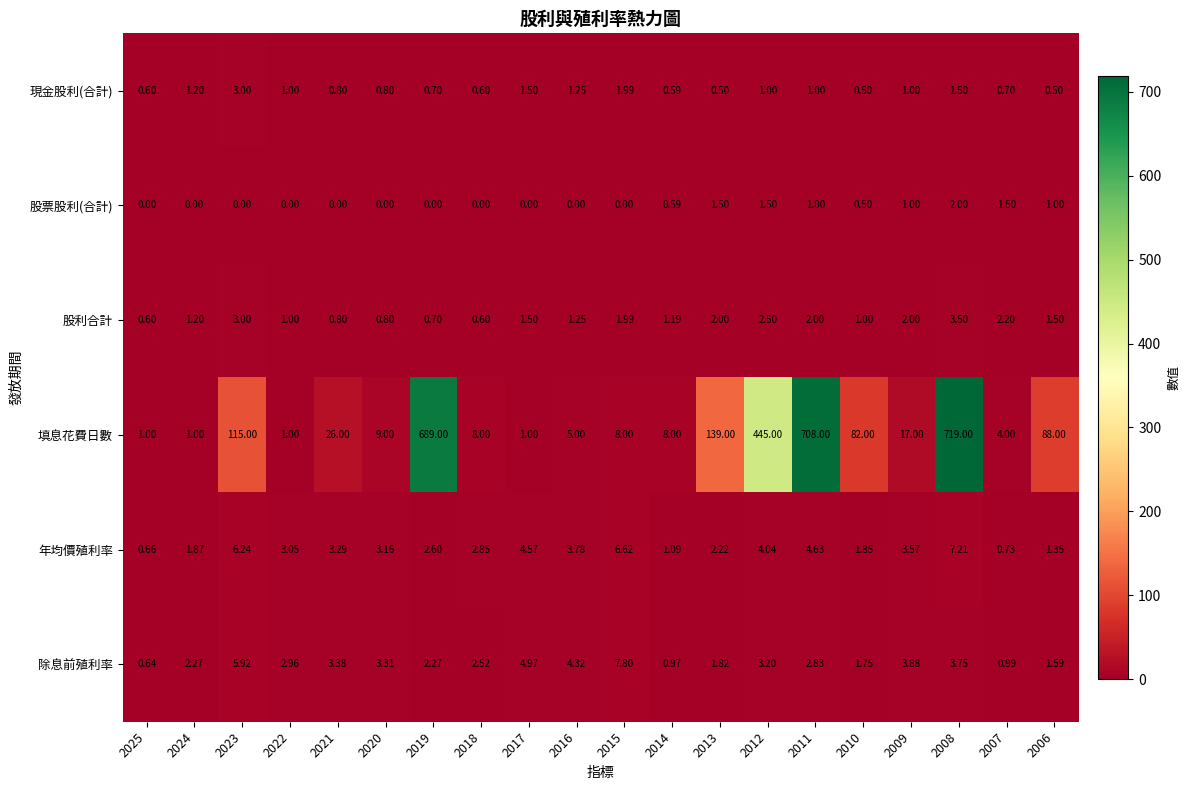

Which series has the widest spread of values?

填息花費日數